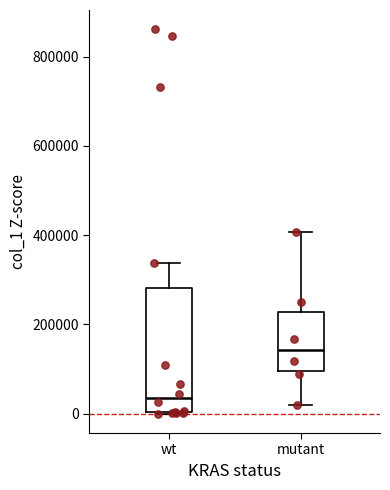

Which box is the tallest, from its lower edge to its upper edge?

wt